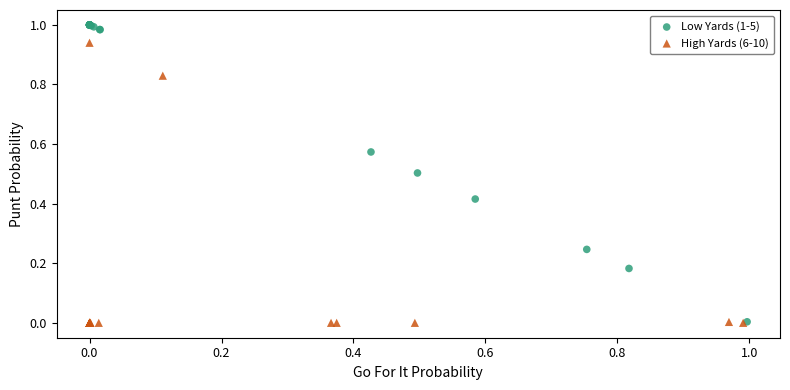

What are all the series names shown in the legend?

Low Yards (1-5), High Yards (6-10)